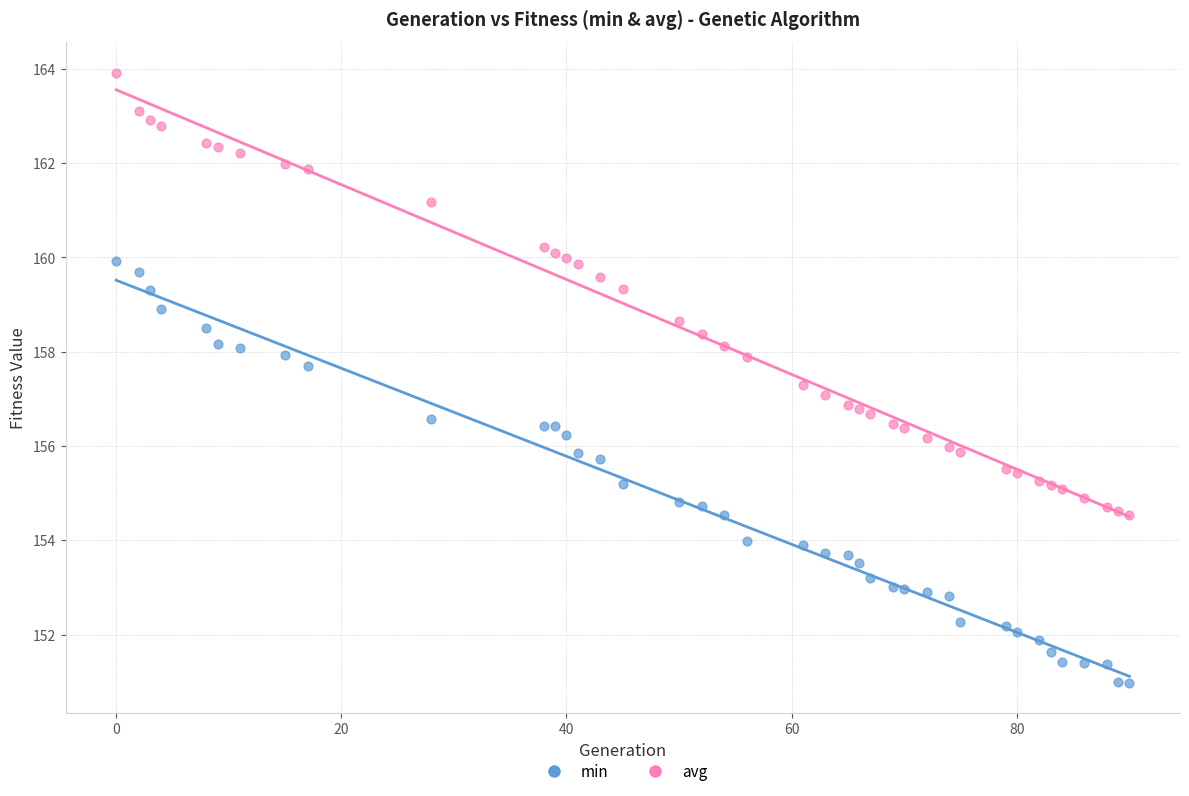

What are all the series names shown in the legend?

min, avg